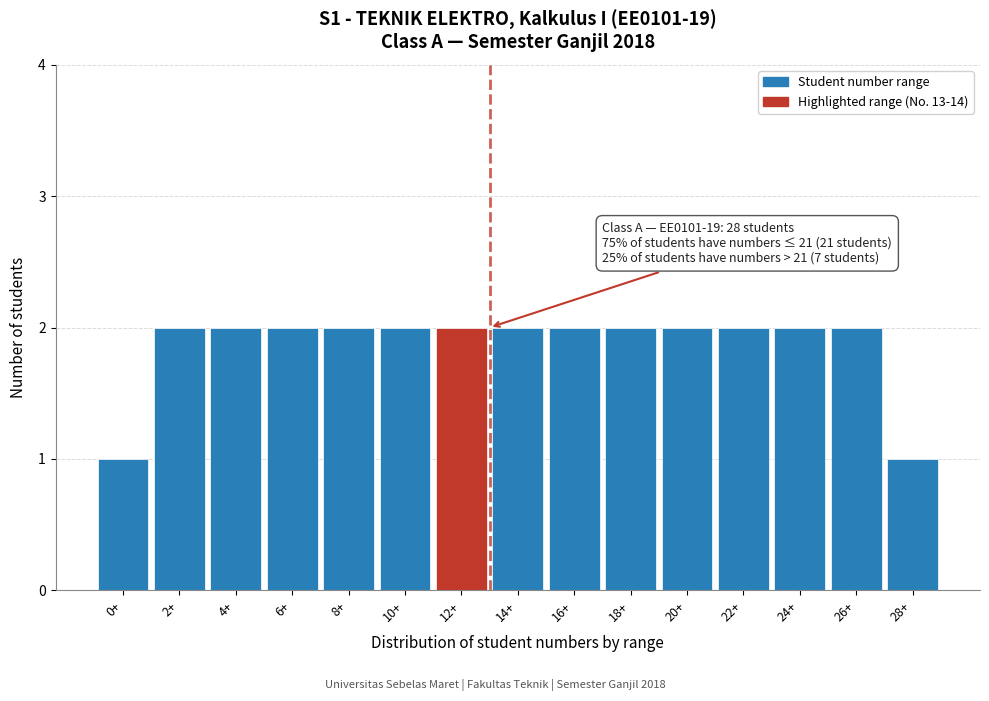

Reading left to right, extract all data points from this chart.

1	2	2	2	2	2	2	2	2	2	2	2	2	2	1